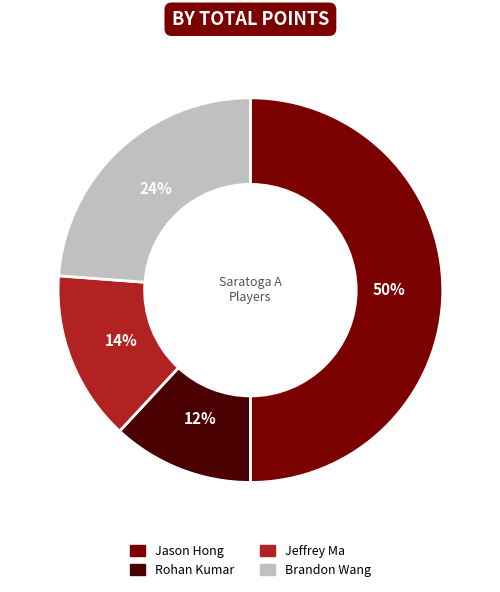

Is it true that Jason Hong is 50% of the pie?

True